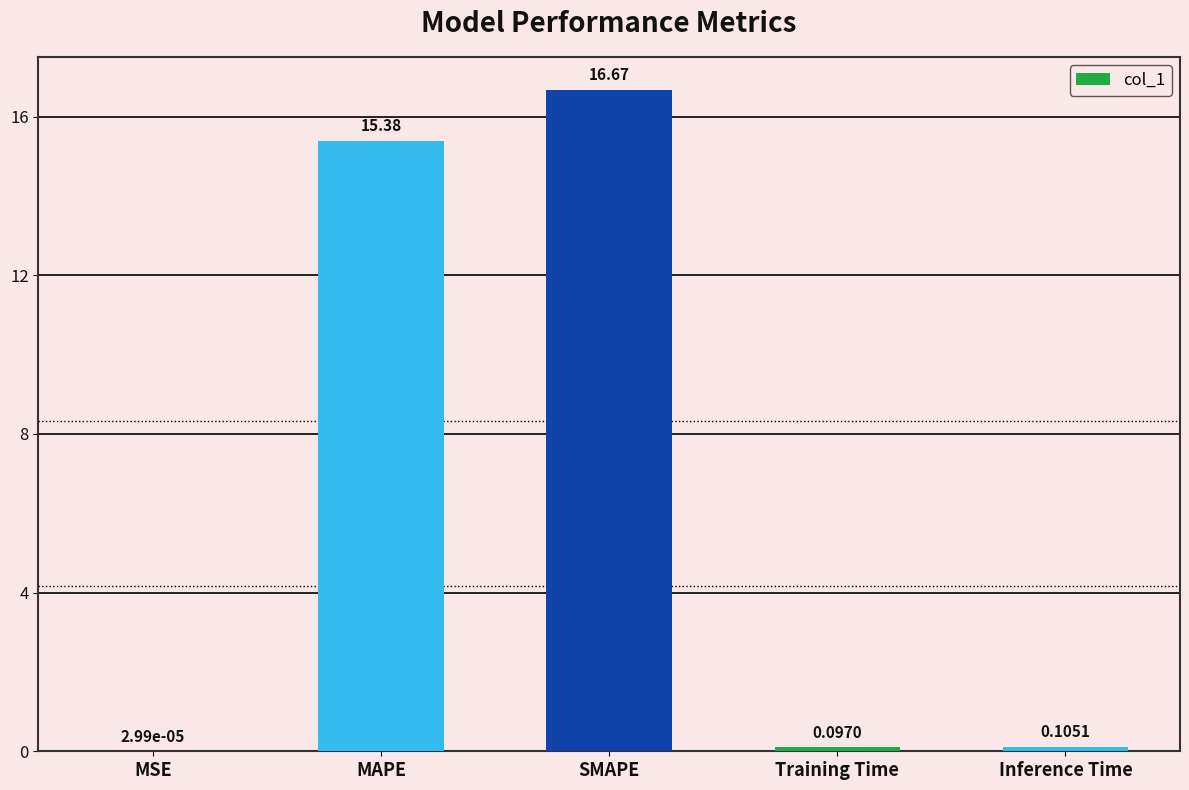

Between MAPE and SMAPE, which is larger?

SMAPE